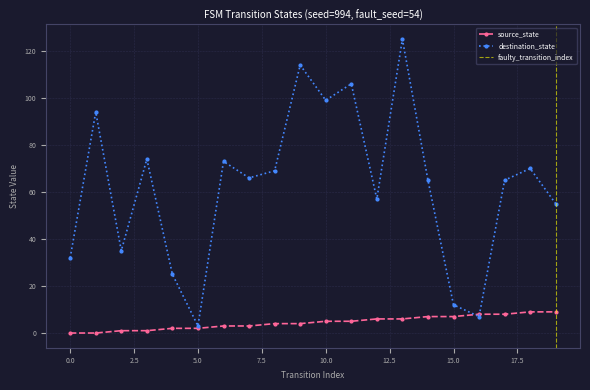

True or false: source_state has more than 1 points higher than both neighbors.

False